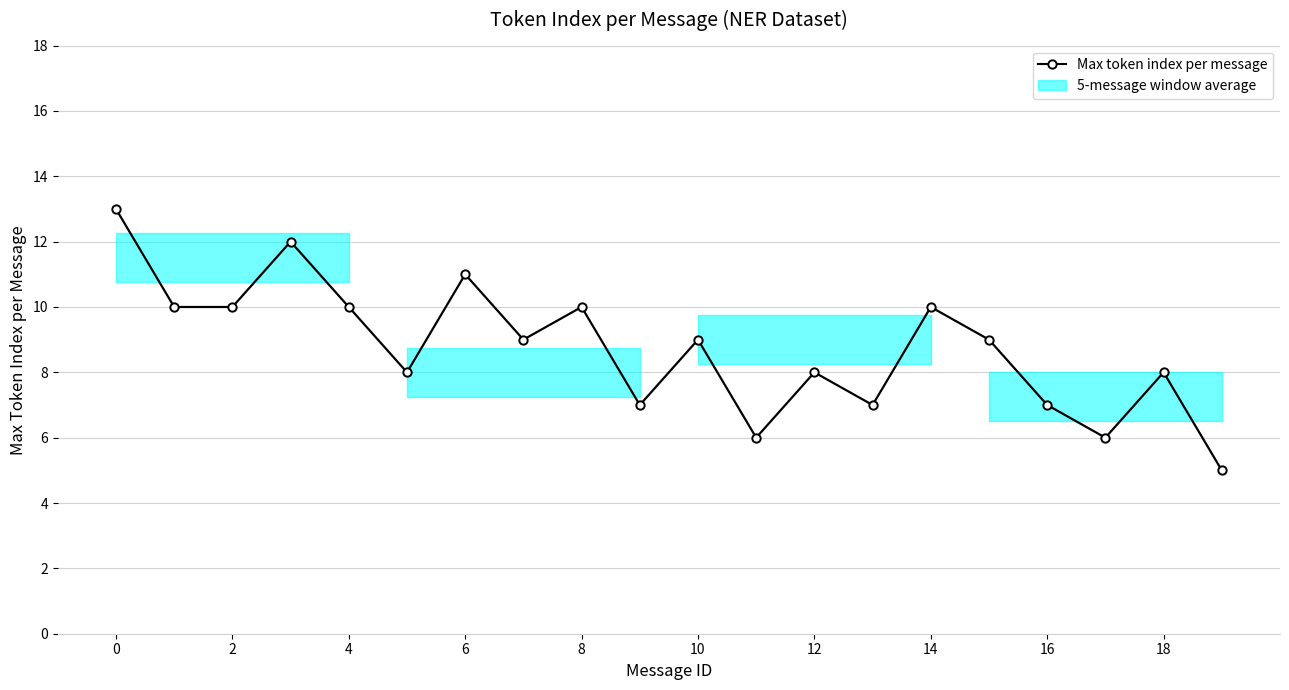

What is the difference between the maximum and second lowest values?

7